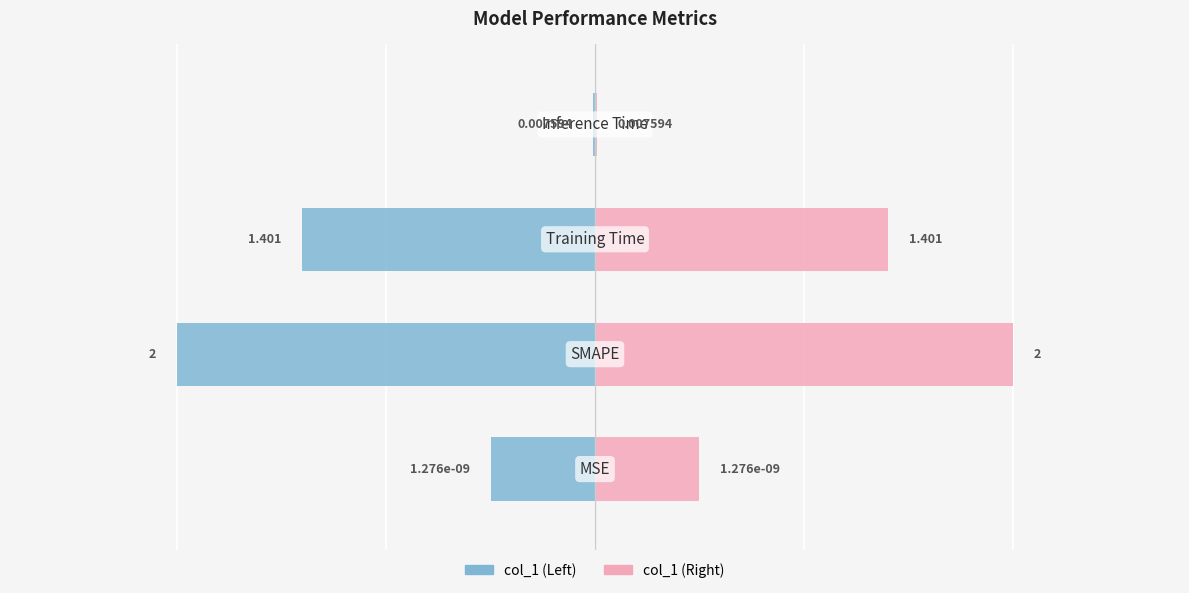

Reading left to right, transcribe all the data shown in this chart.

col_1 (left): 0=-0.5	1=-2.0	2=-1.4	3=-0.0
col_1 (right): 0=0.5	1=2.0	2=1.4	3=0.0